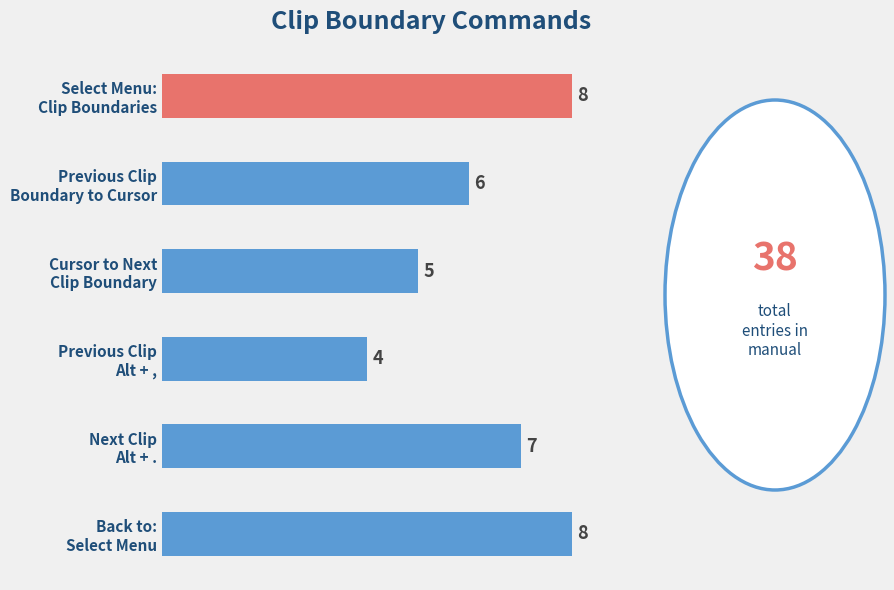

What is the minimum value shown in the chart?

4